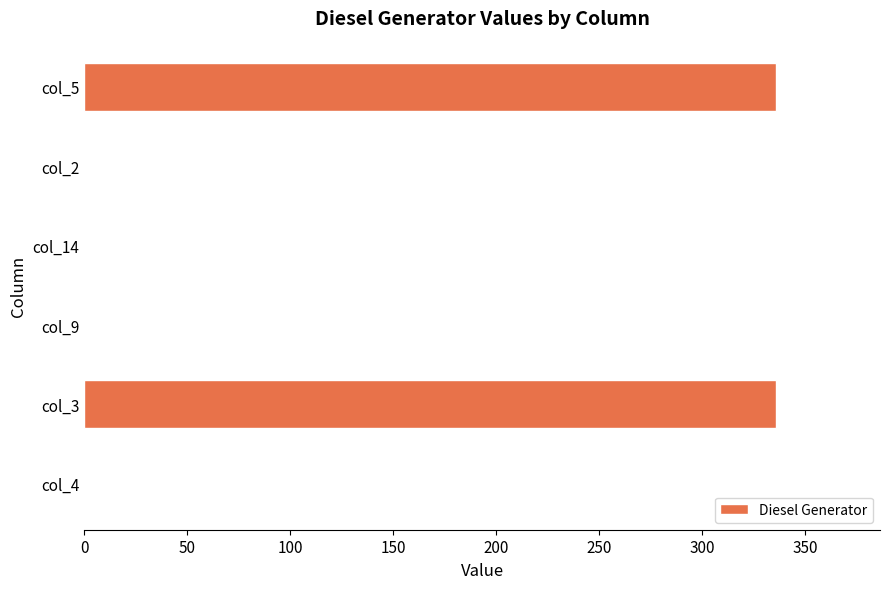

Between col_9 and col_3, which is larger?

col_3